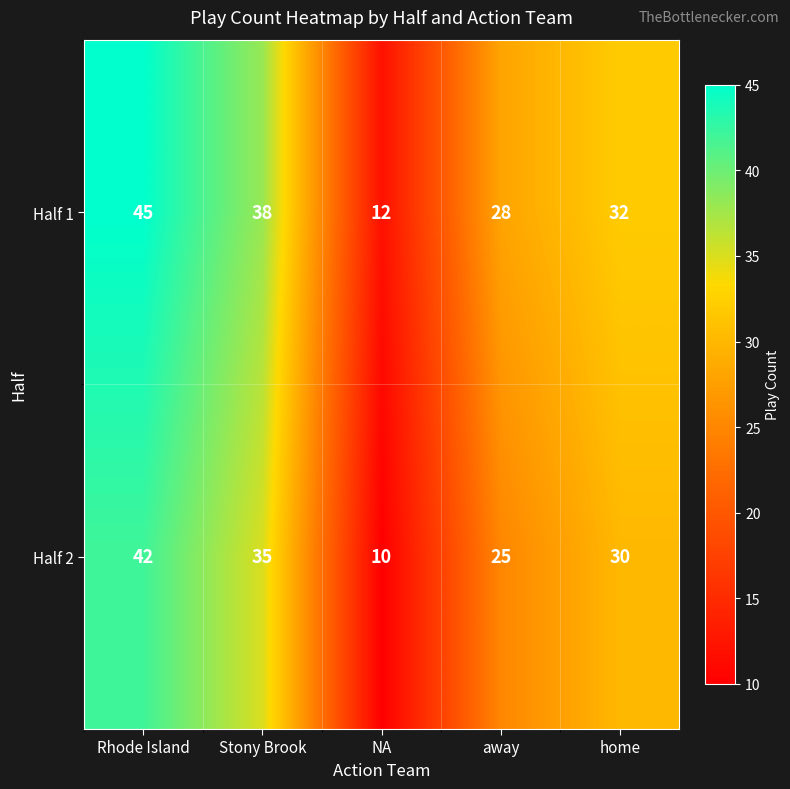

What is the difference between the Half 1 values at away and Rhode Island?

17